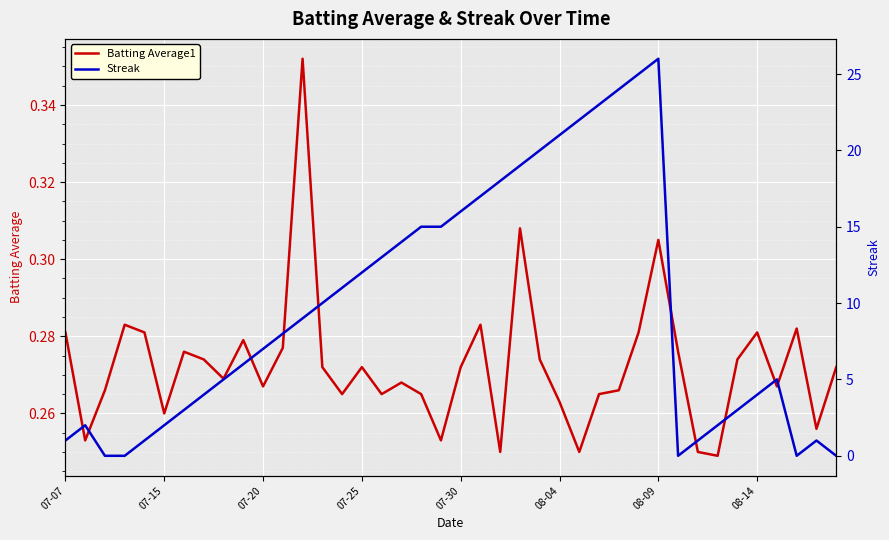

How many Batting Average1 values are between 0 and 1?

40